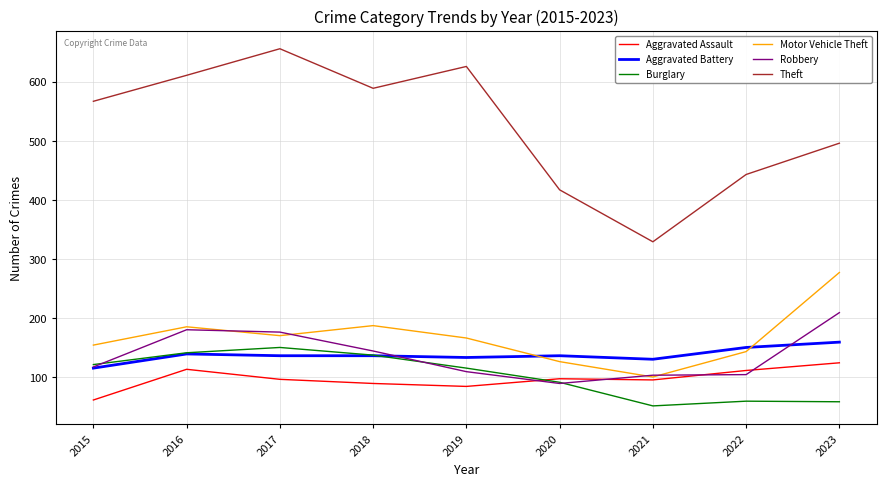

What is the greatest value displayed?

656